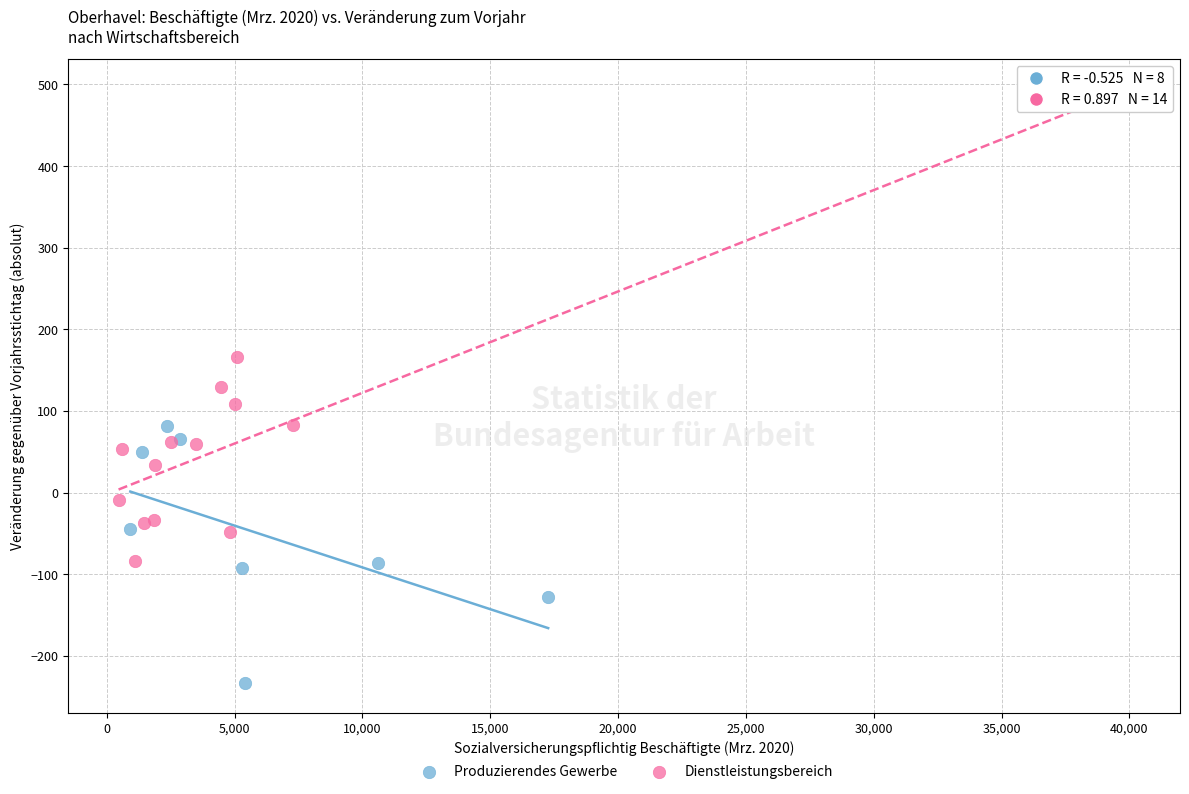

What are all the series names shown in the legend?

Produzierendes Gewerbe, Dienstleistungsbereich